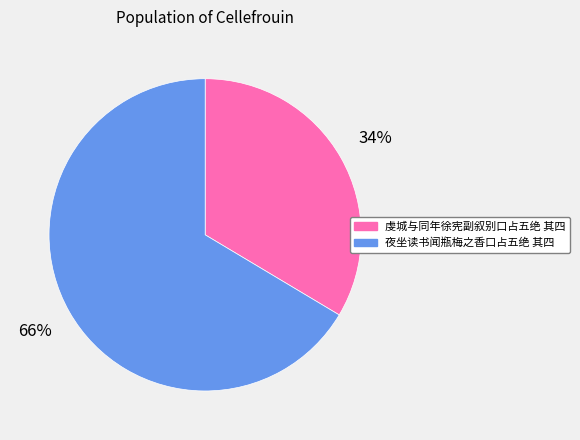

To the nearest percent, what is the combined percentage of 夜坐读书闻瓶梅之香口占五绝 其四 and 虔城与同年徐宪副叙别口占五绝 其四?

100%